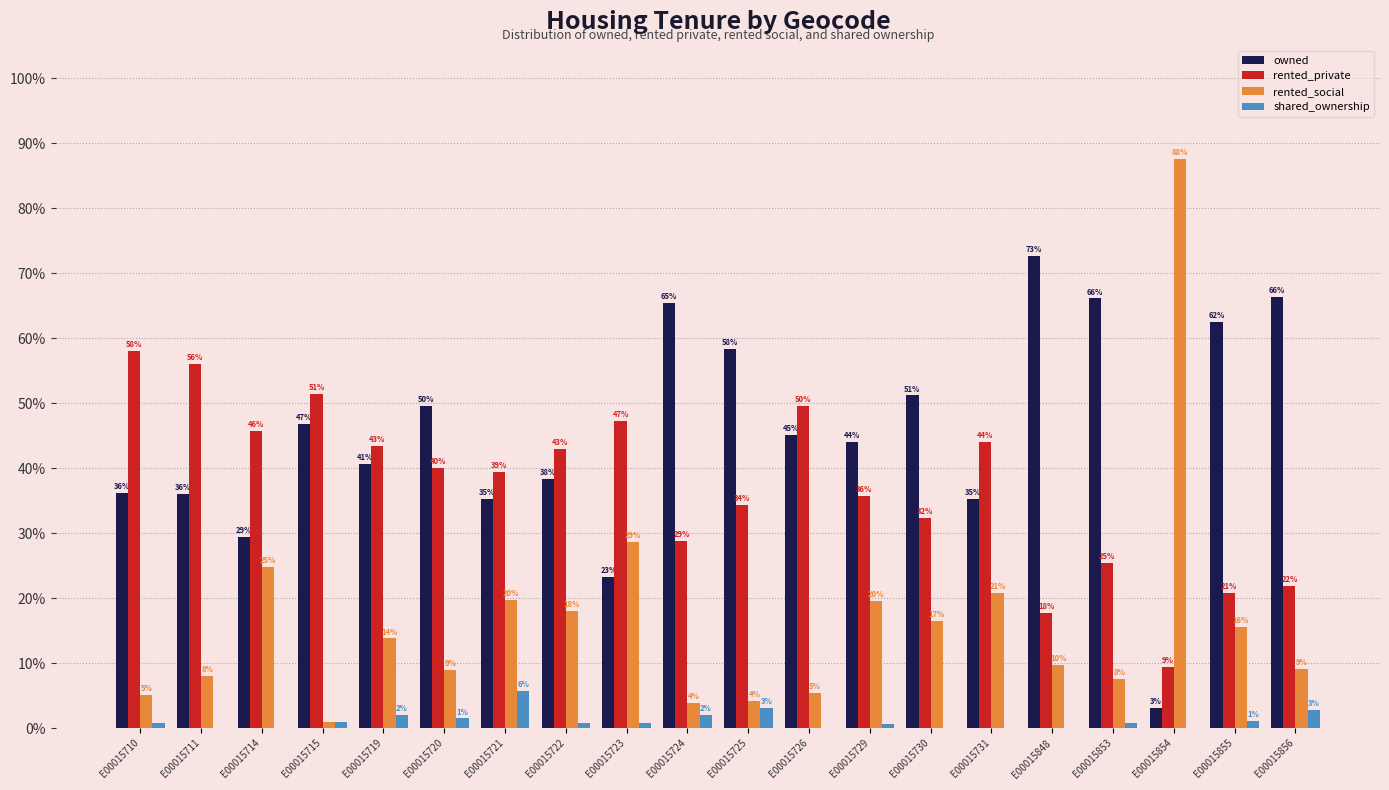

What is the maximum value for shared_ownership?

0.1